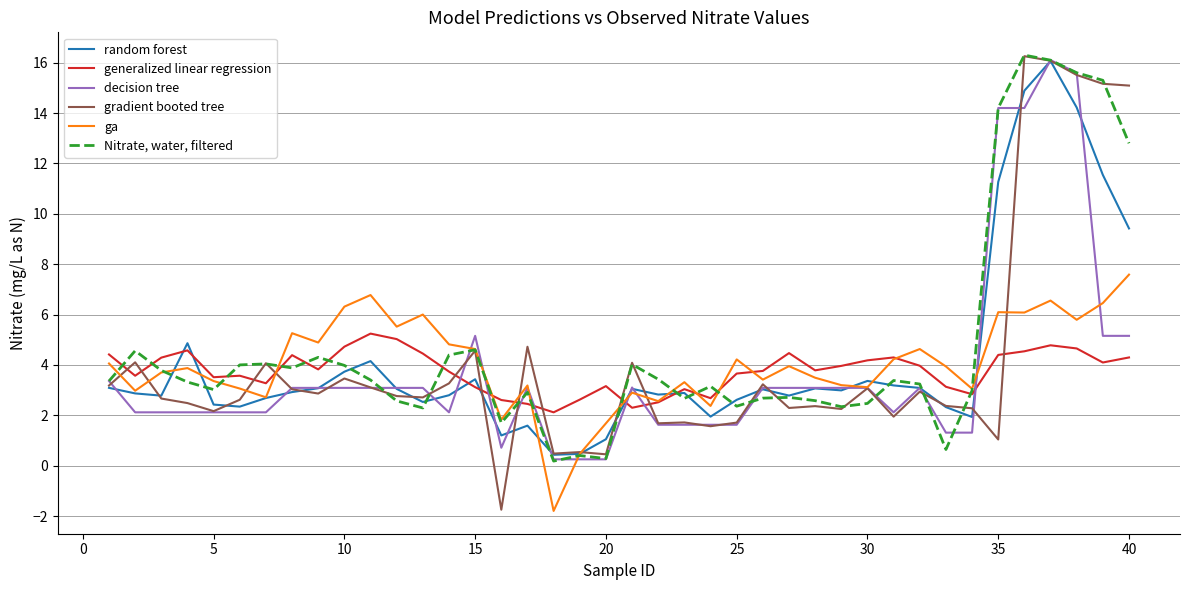

Which series has the widest spread of values?

gradient booted tree